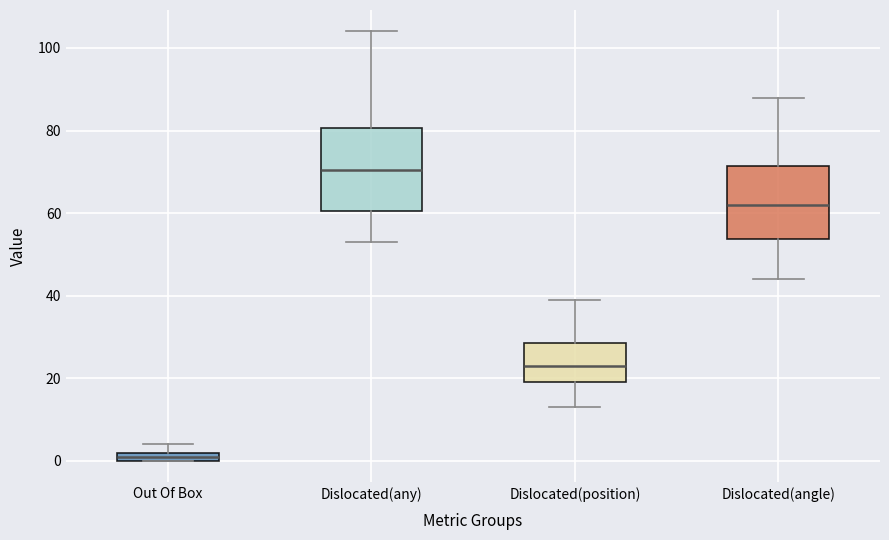

Comparing the boxes themselves (not the whiskers), which one is the tallest?

Dislocated(any)